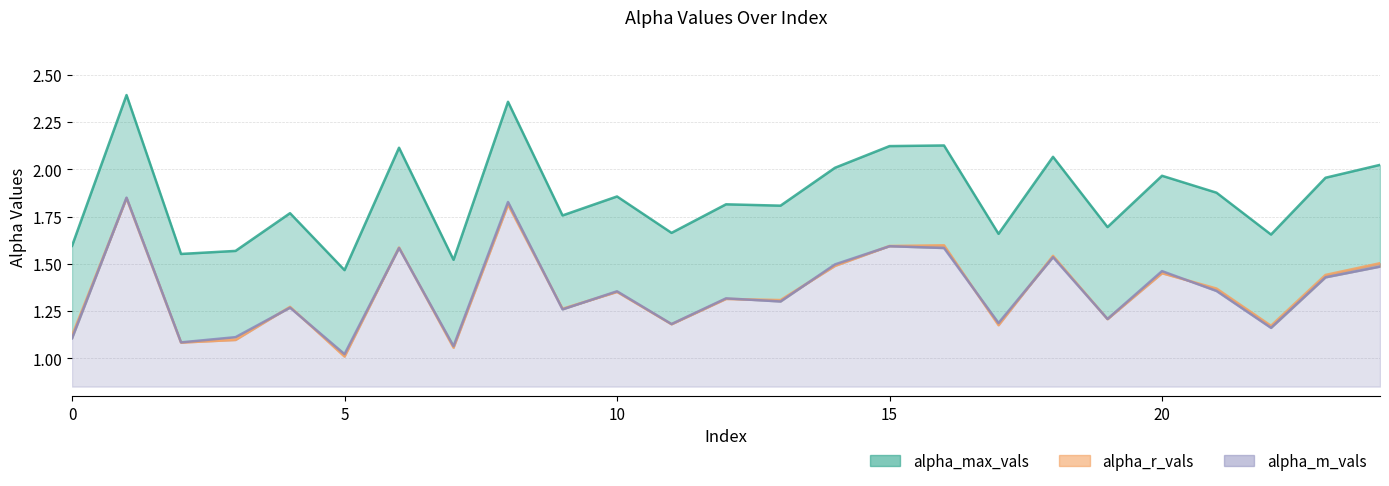

Rank the series at 19 from lowest to highest value.

alpha_r_vals, alpha_m_vals, alpha_max_vals